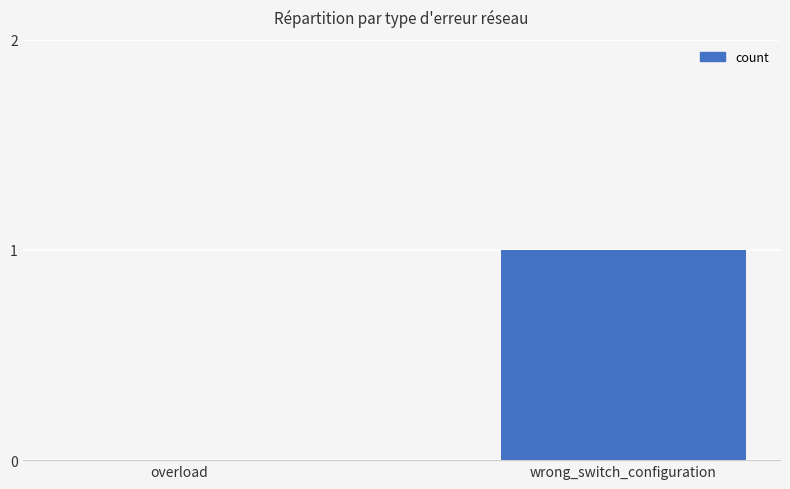

At which category does the chart reach its peak across all series?

wrong_switch_configuration